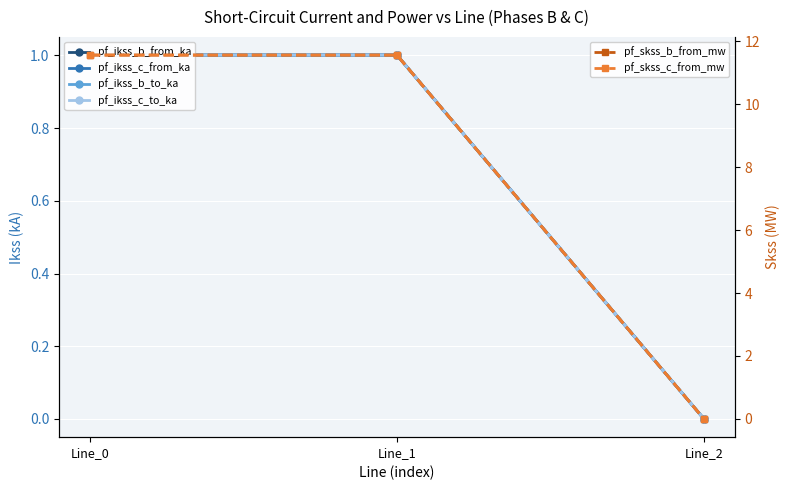

Between Line_1 and Line_2, which series saw the biggest shift?

pf_skss_b_from_mw